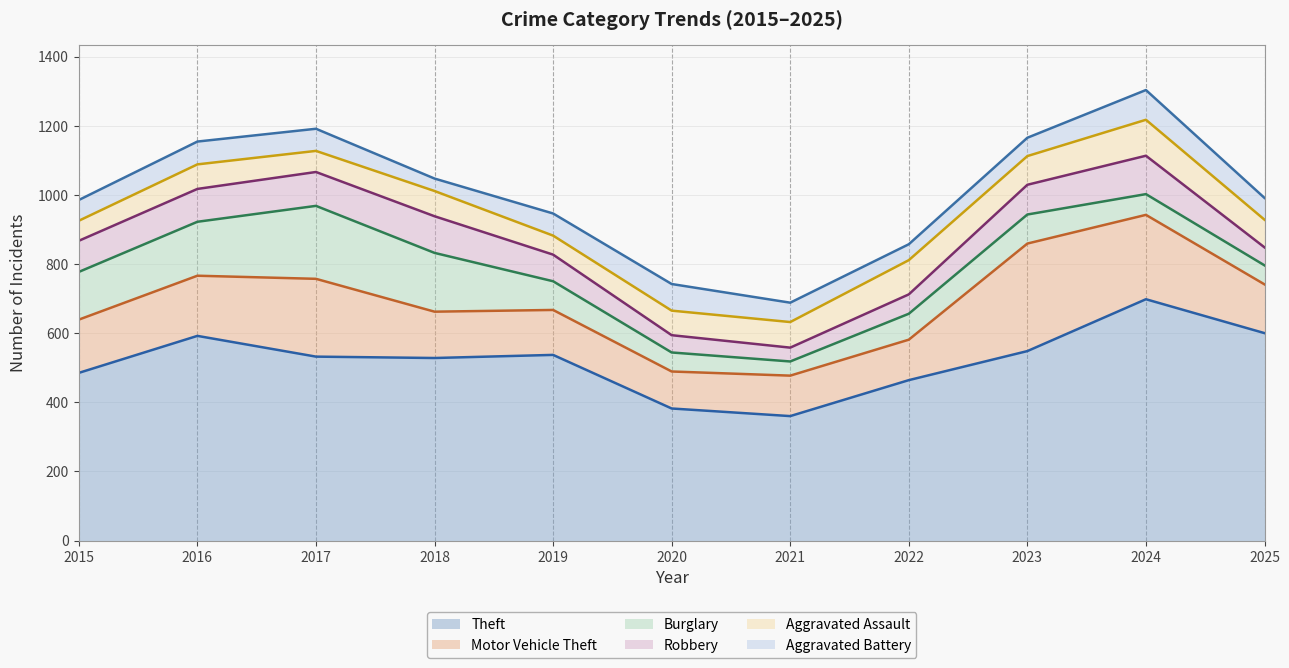

At which category is the sum across all series the highest?

2024